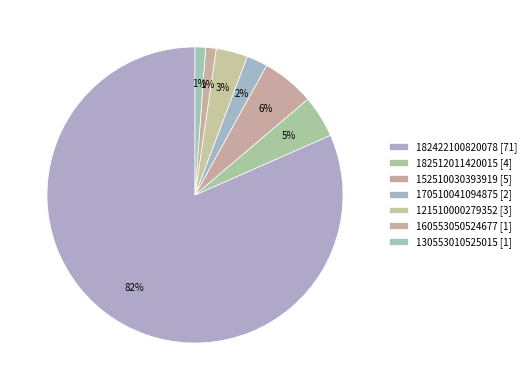

Combined, what portion of the pie is 130553010525015 and 160553050524677?

2.3%